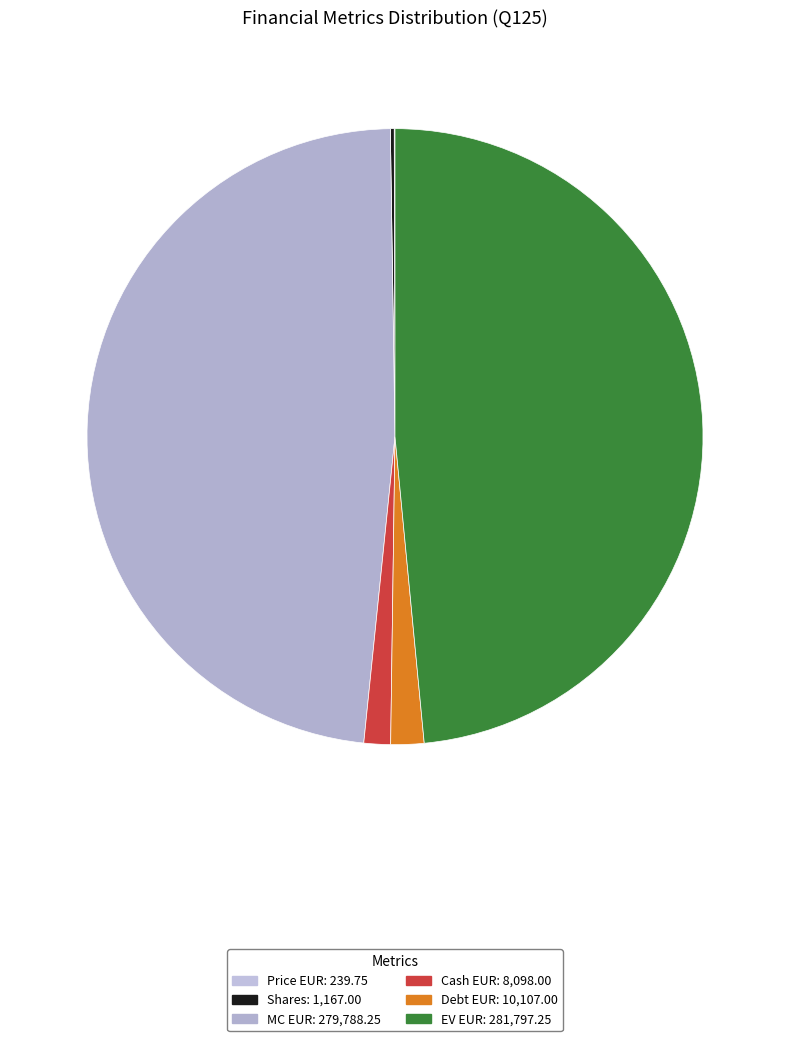

What is the smallest slice in the pie chart?

Price EUR